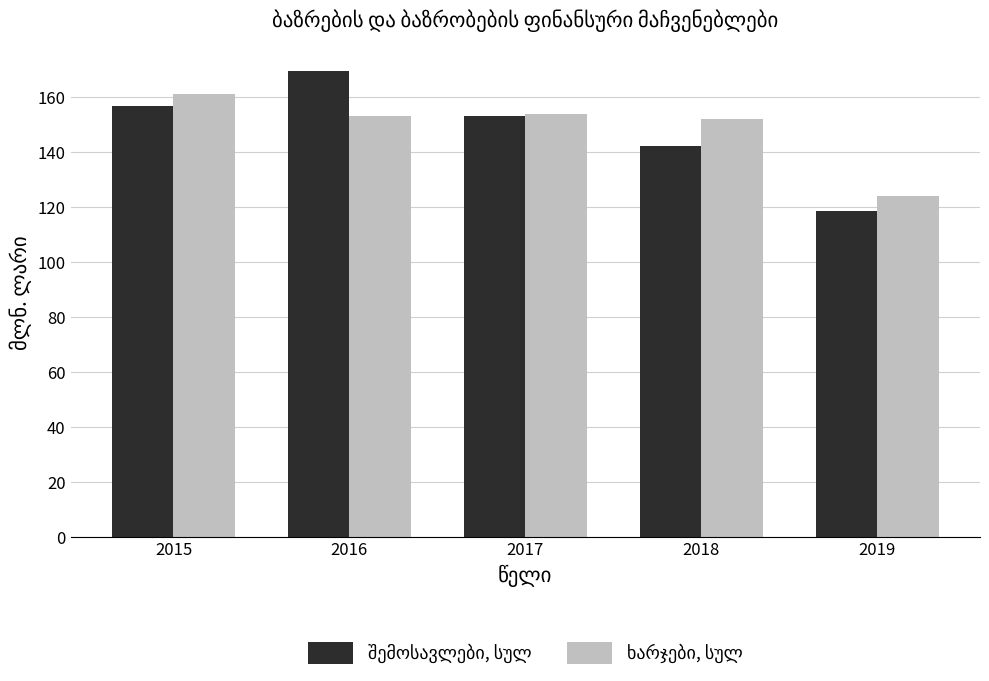

What is the total value across all series at 2018?

294.0